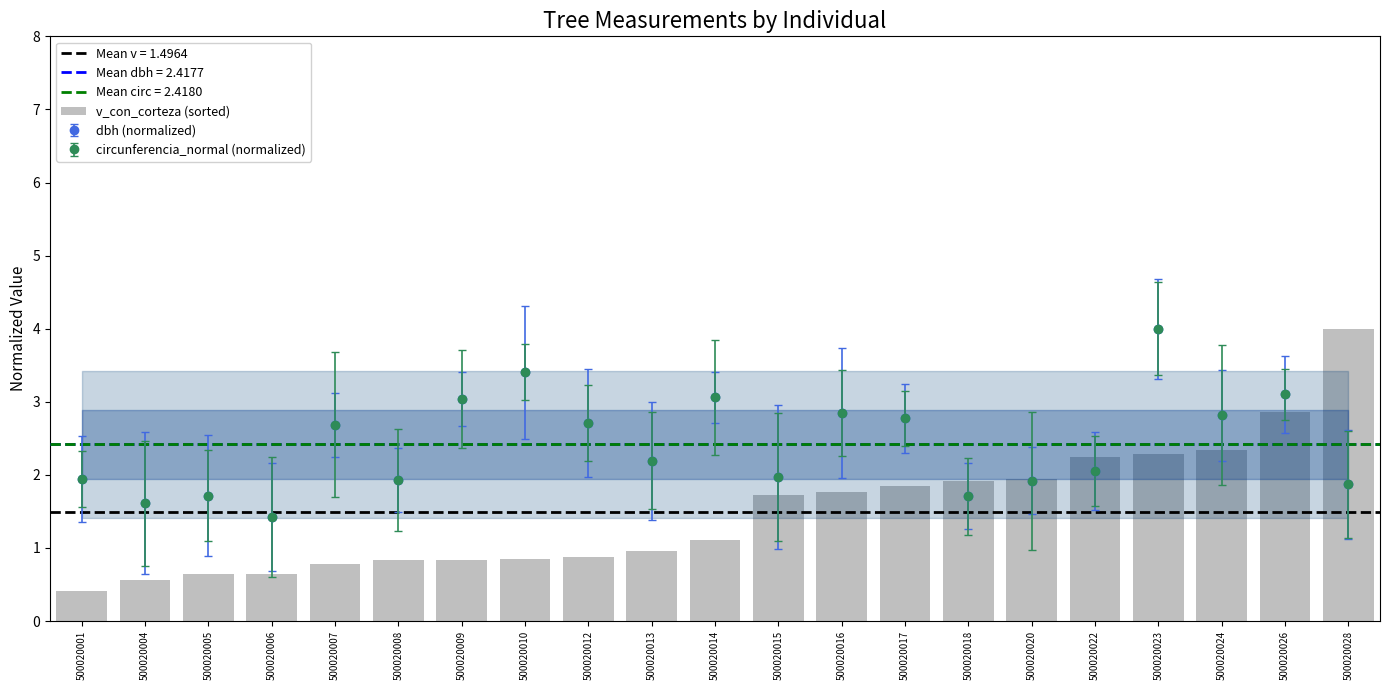

What is the greatest value displayed?

4.0